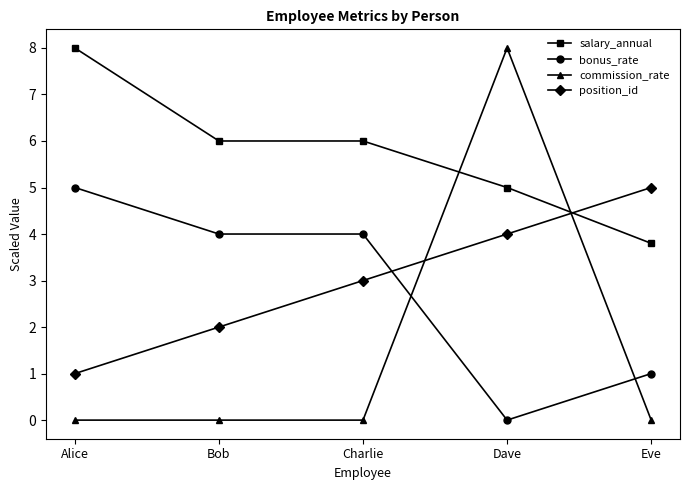

Rank the series at Eve from highest to lowest value.

position_id, salary_annual, bonus_rate, commission_rate